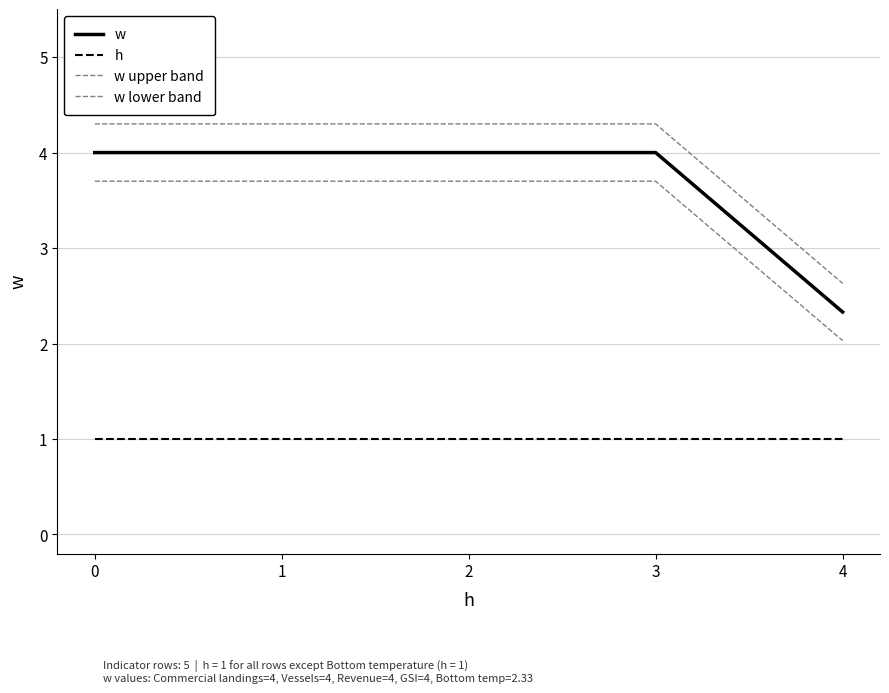

Which series has the largest total across all categories?

w upper band